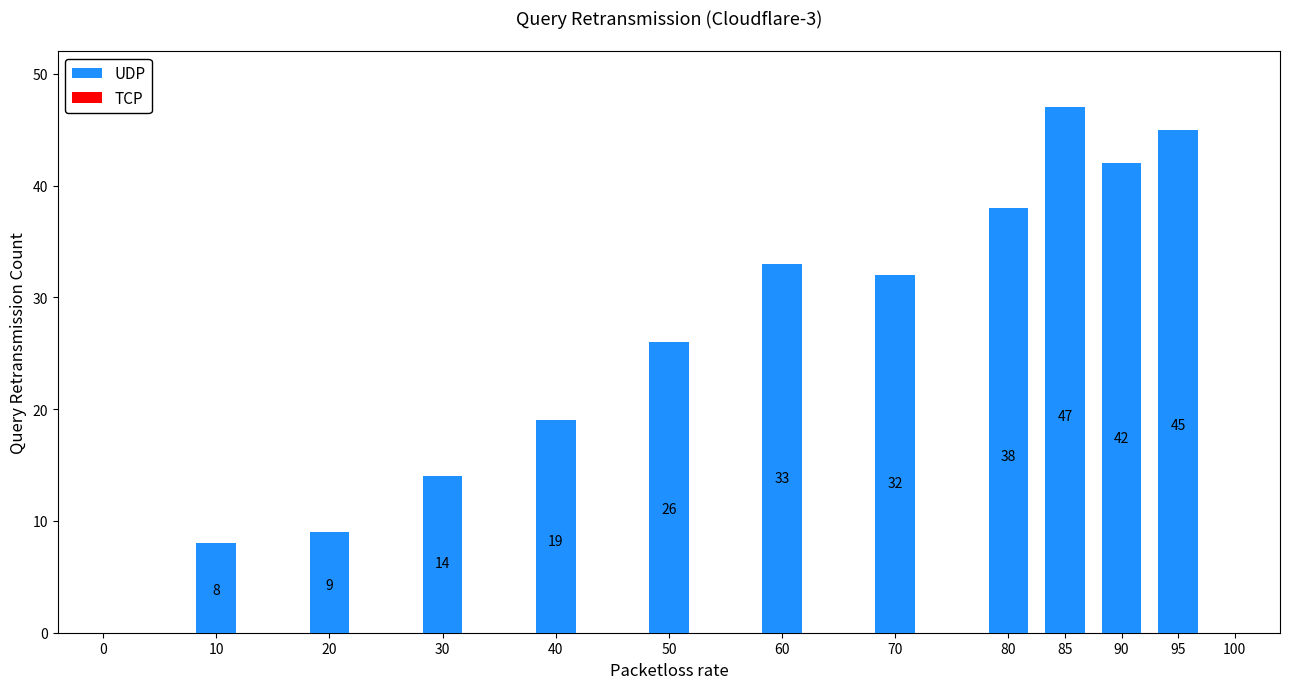

What is the change in value from 10 to 85?

+39